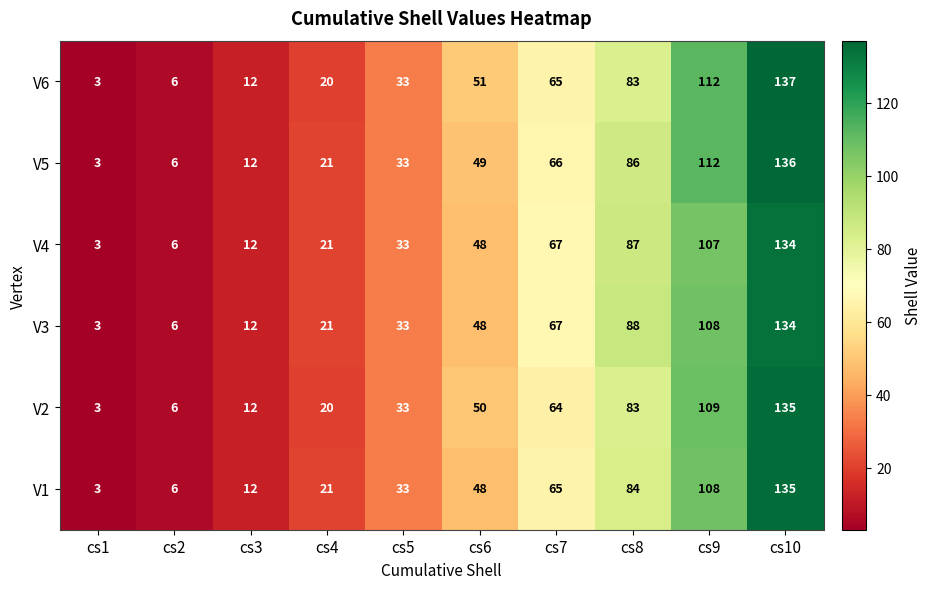

What is the highest value of the V1 series?

135